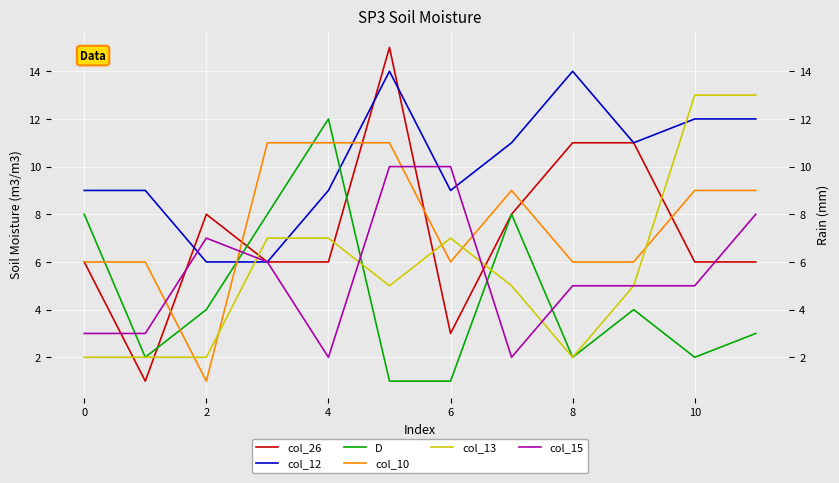

What is the highest value of the D series?

12